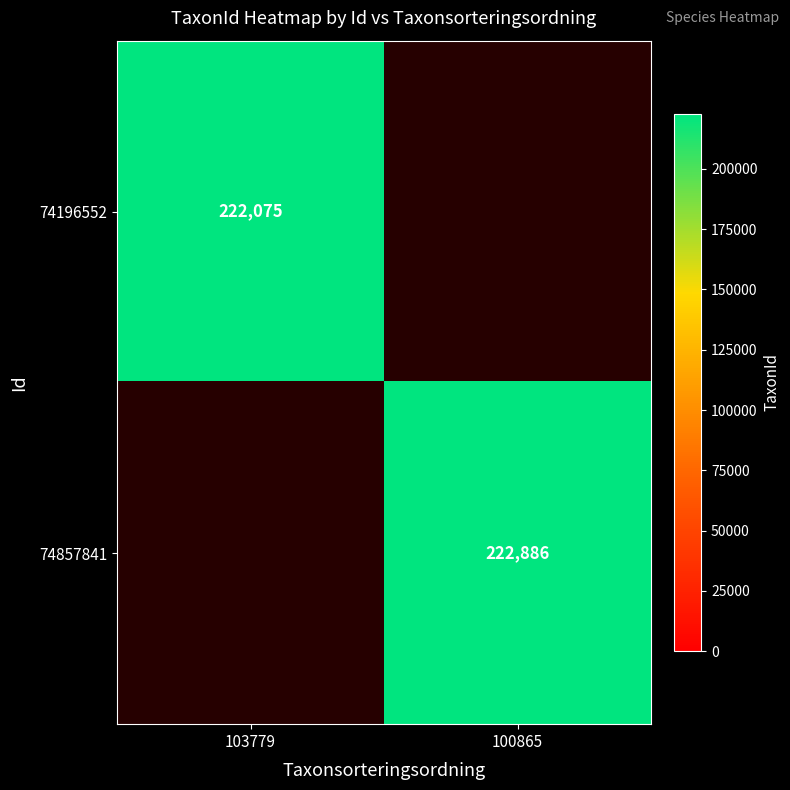

The 74857841 series shows 222886 at 100865. True or false?

True